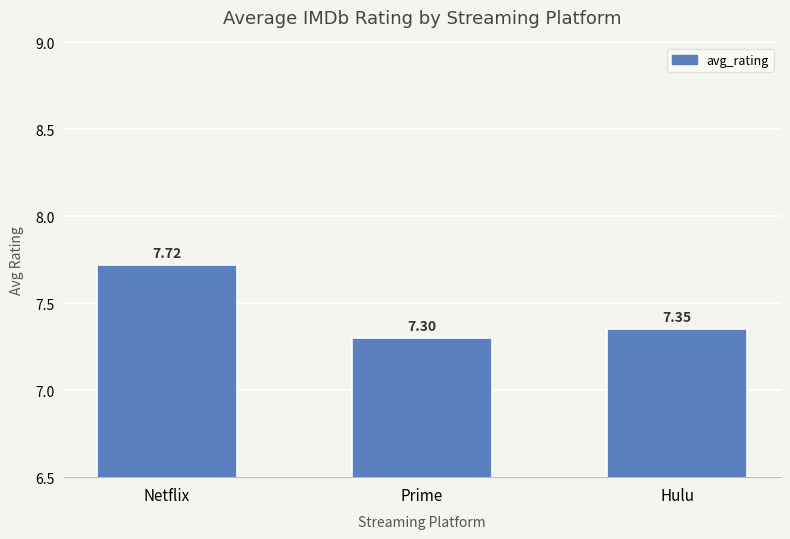

What is the greatest value displayed?

7.7